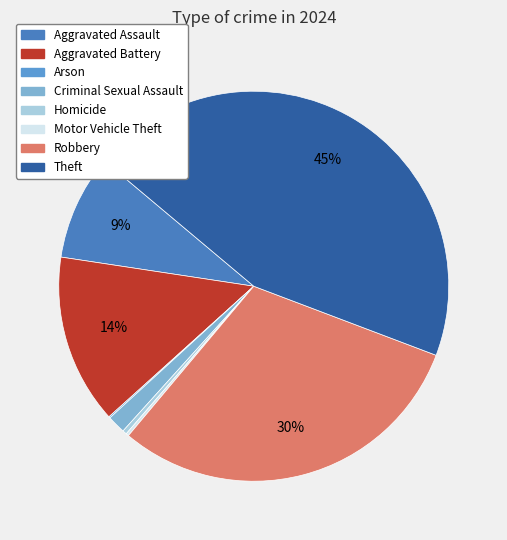

To the nearest percent, what is the average slice percentage?

12%